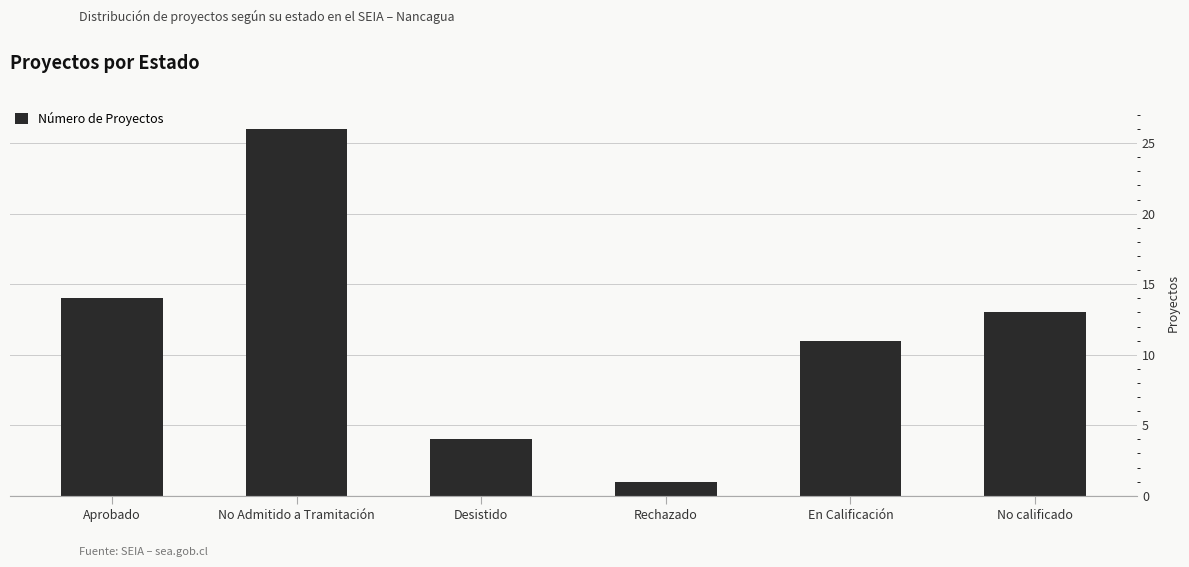

What is the minimum value shown in the chart?

1